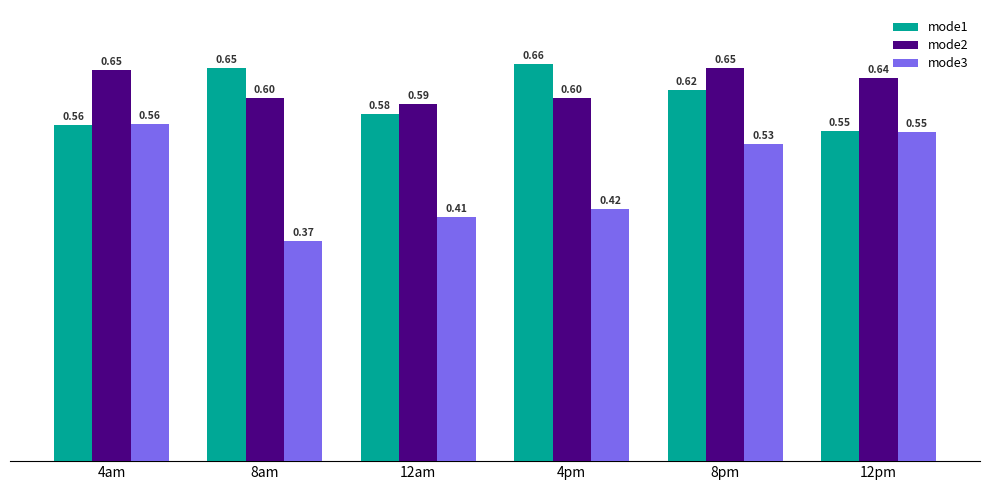

Count the mode2 values in the range 0 to 1.

6